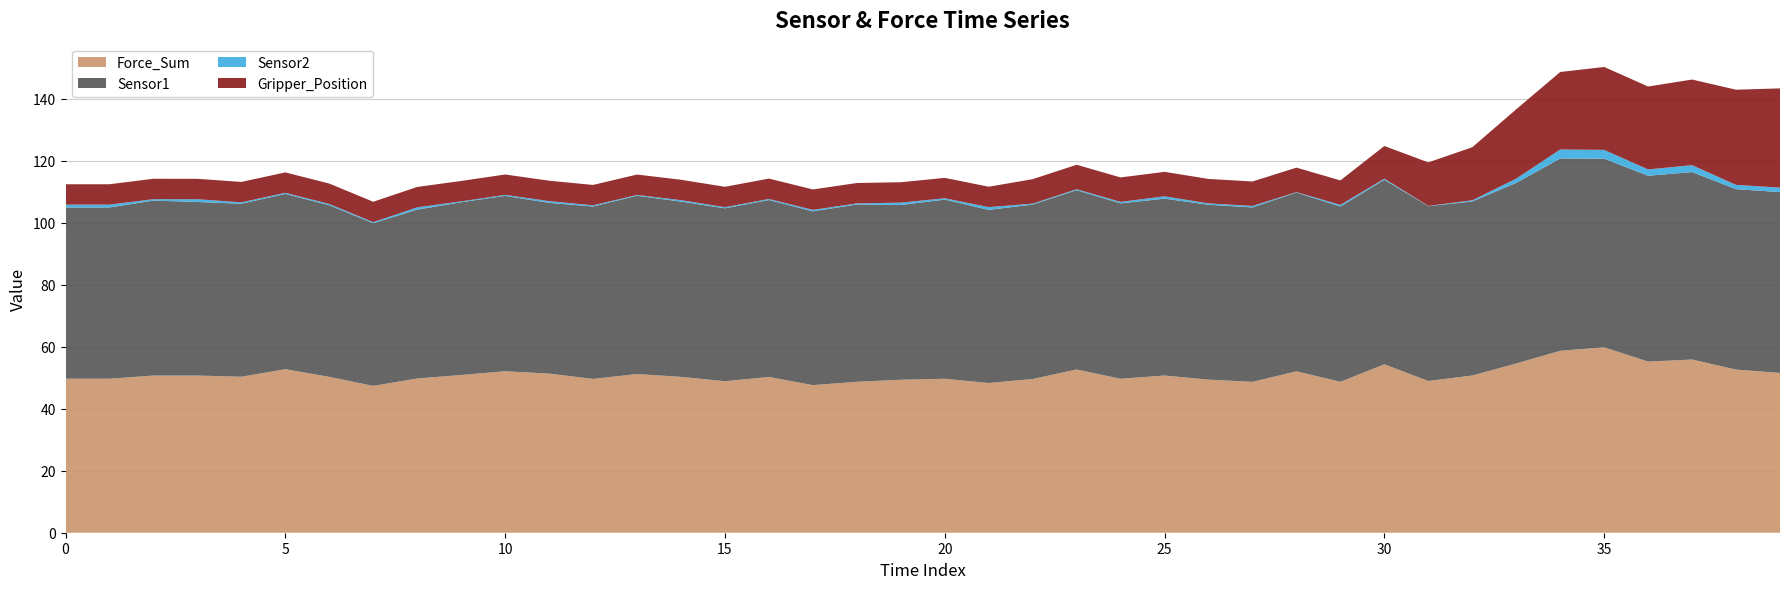

Reading right to left, extract all data points from this chart.

Force_Sum: 39=51.6	38=52.6	37=55.9	36=55.2	35=59.8	34=58.7	33=54.6	32=50.7	31=48.9	30=54.3	29=48.7	28=52.1	27=48.7	26=49.4	25=50.7	24=49.7	23=52.7	22=49.6	21=48.3	20=49.7	19=49.4	18=48.7	17=47.6	16=50.2	15=48.9	14=50.3	13=51.2	12=49.6	11=51.3	10=52.1	9=50.9	8=49.8	7=47.4	6=50.3	5=52.8	4=50.3	3=50.7	2=50.7	1=49.7	0=49.7
Sensor1: 39=58.3	38=58.2	37=60.5	36=60.0	35=60.8	34=62.0	33=58.2	32=56.1	31=56.4	30=59.5	29=56.5	28=57.7	27=56.3	26=56.4	25=57.0	24=56.6	23=57.8	22=56.3	21=55.9	20=57.8	19=56.4	18=57.2	17=56.1	16=57.1	15=55.8	14=56.5	13=57.5	12=55.6	11=55.1	10=56.6	9=55.7	8=54.5	7=52.5	6=55.4	5=56.5	4=55.8	3=56.0	2=56.4	1=55.2	0=55.2
Sensor2: 39=1.4	38=1.4	37=2.2	36=2.0	35=2.8	34=2.9	33=1.4	32=0.4	31=0.1	30=0.4	29=0.5	28=0.1	27=0.5	26=0.4	25=0.8	24=0.5	23=0.3	22=0.3	21=0.9	20=0.4	19=0.8	18=0.3	17=0.5	16=0.3	15=0.4	14=0.5	13=0.2	12=0.4	11=0.6	10=0.3	9=0.3	8=0.7	7=0.3	6=0.4	5=0.3	4=0.5	3=0.9	2=0.5	1=0.9	0=0.9
Gripper_Position: 39=32.0	38=30.7	37=27.6	36=26.8	35=26.8	34=25.0	33=22.4	32=17.1	31=14.0	30=10.5	29=7.9	28=7.9	27=7.9	26=7.9	25=7.9	24=7.9	23=7.9	22=7.9	21=6.6	20=6.6	19=6.6	18=6.6	17=6.6	16=6.6	15=6.6	14=6.6	13=6.6	12=6.6	11=6.6	10=6.6	9=6.6	8=6.6	7=6.6	6=6.6	5=6.6	4=6.6	3=6.6	2=6.6	1=6.6	0=6.6